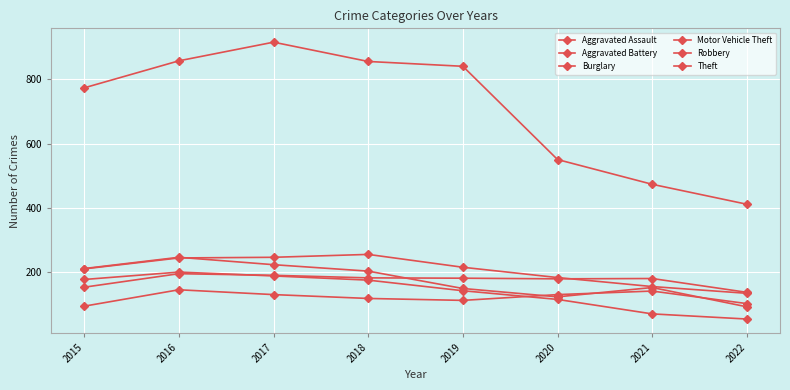

How many lines are shown in the chart?

6